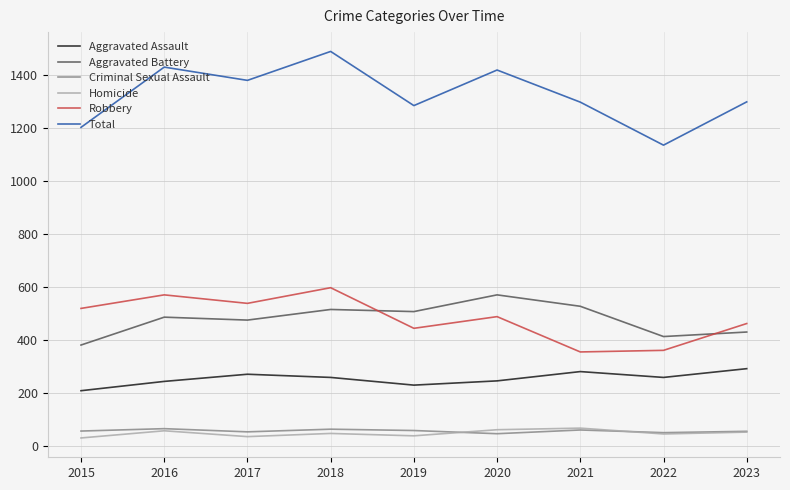

What is the total value across all series at 2017?

2758